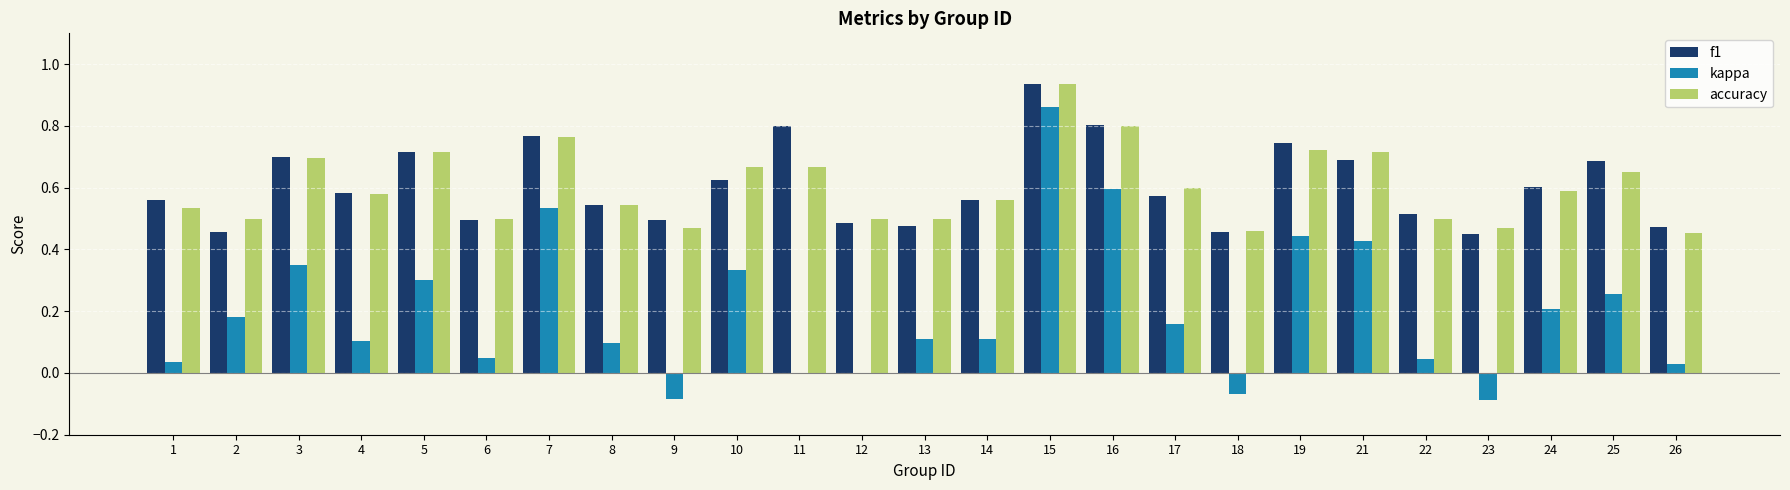

How many series are shown in this chart?

3